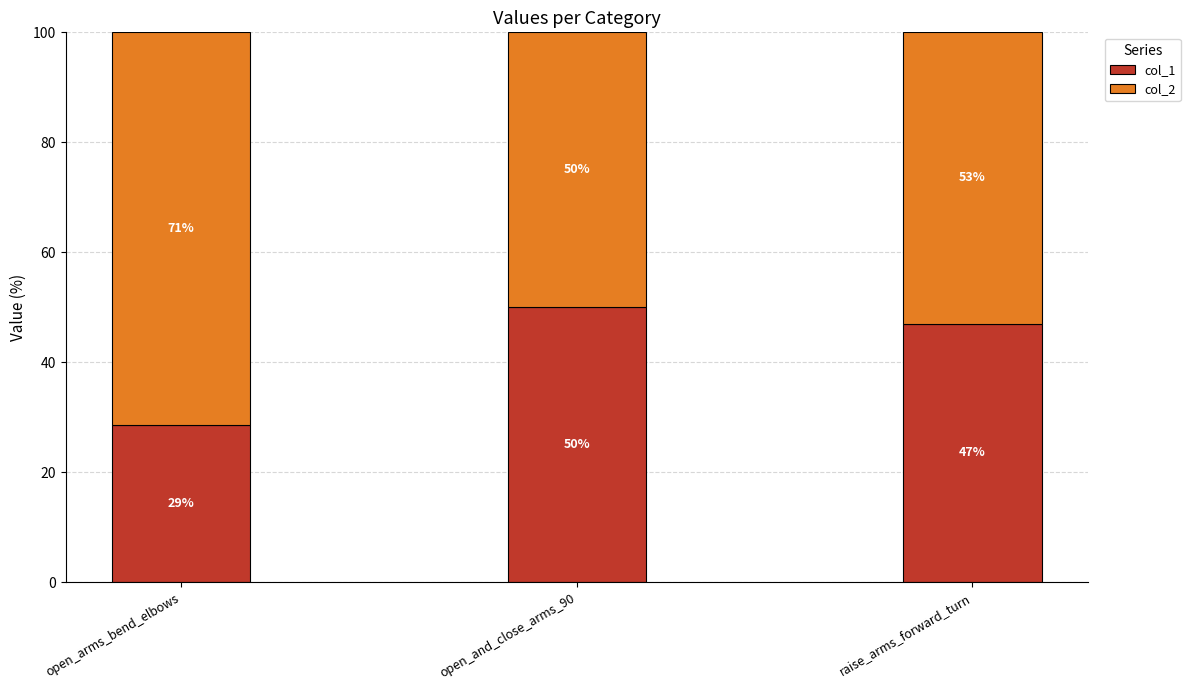

Does the chart contain any negative values?

No